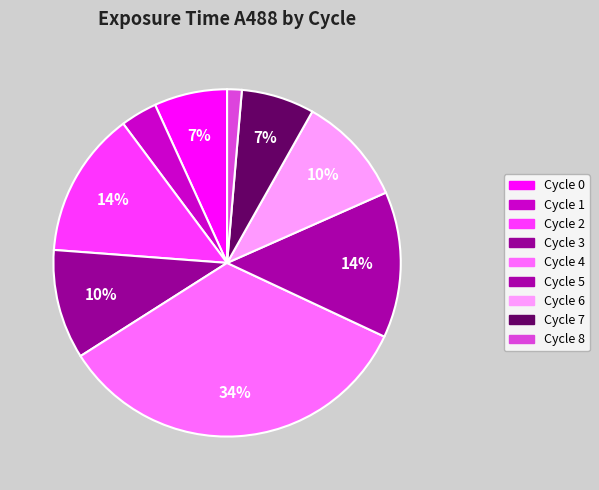

How many slices are in this pie chart?

9